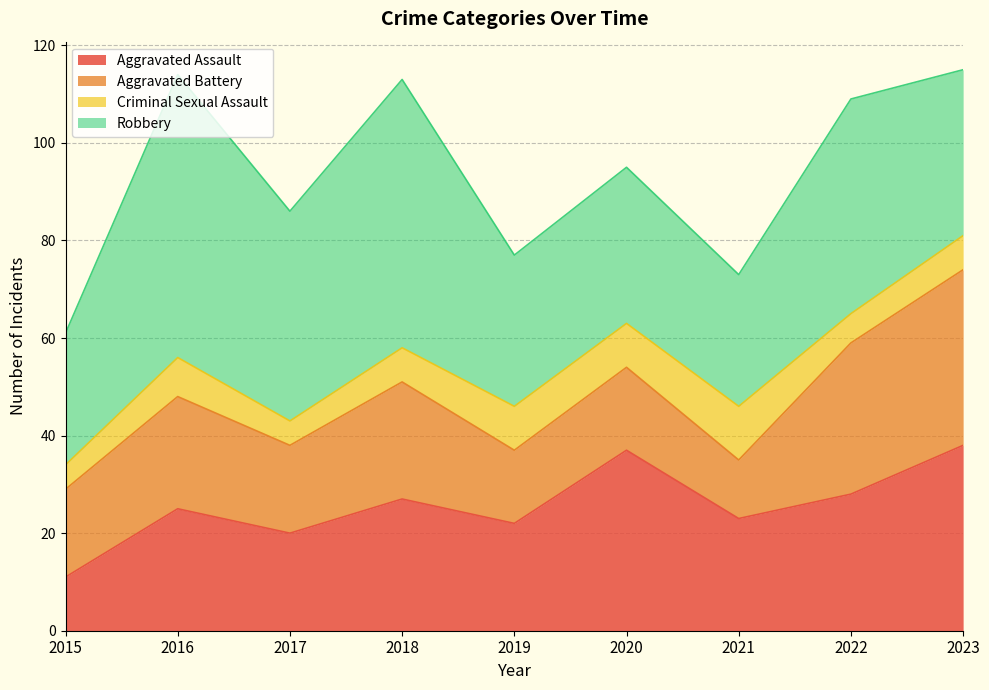

What is the spread (max minus min) of values at 2016?

50